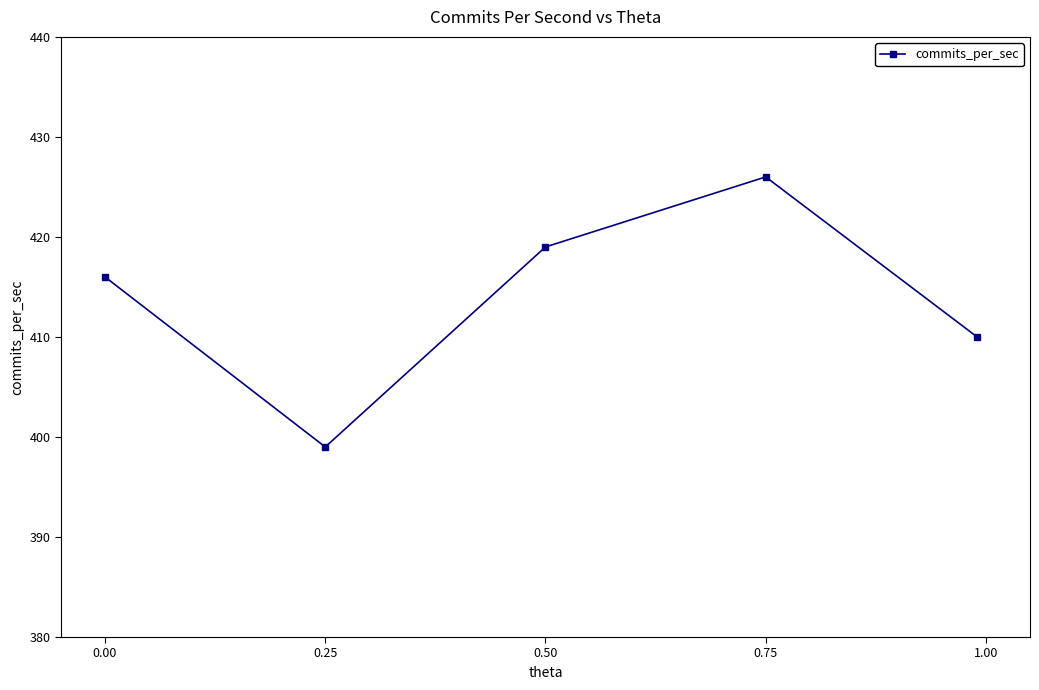

What is the maximum value shown in the chart?

426